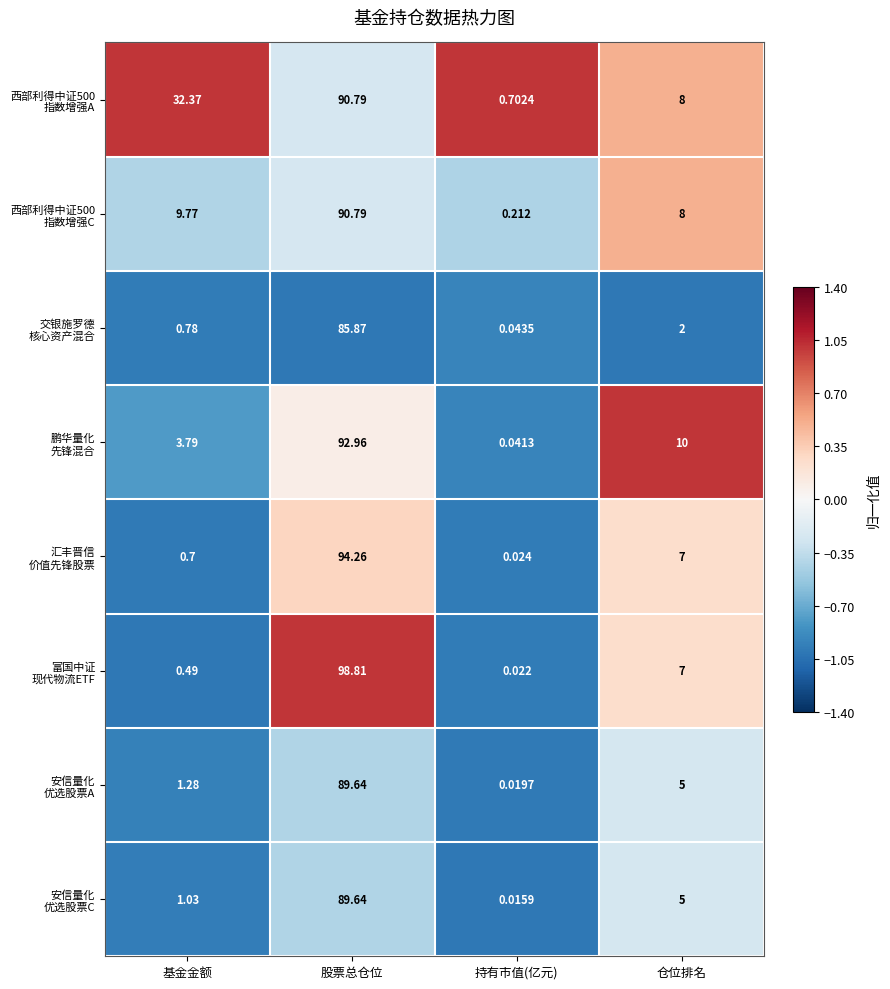

At which category is the sum across all series the highest?

股票总仓位